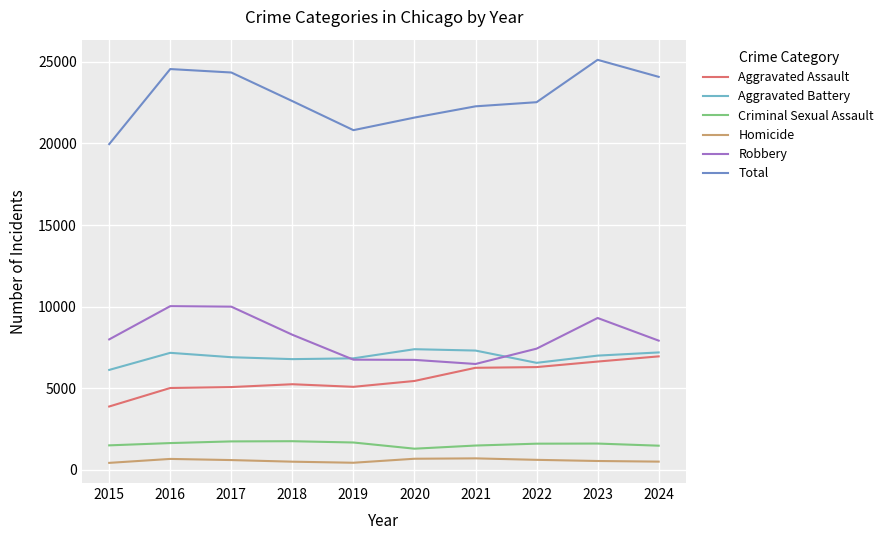

What value does the Homicide series have at 2015, to the nearest 10?

440